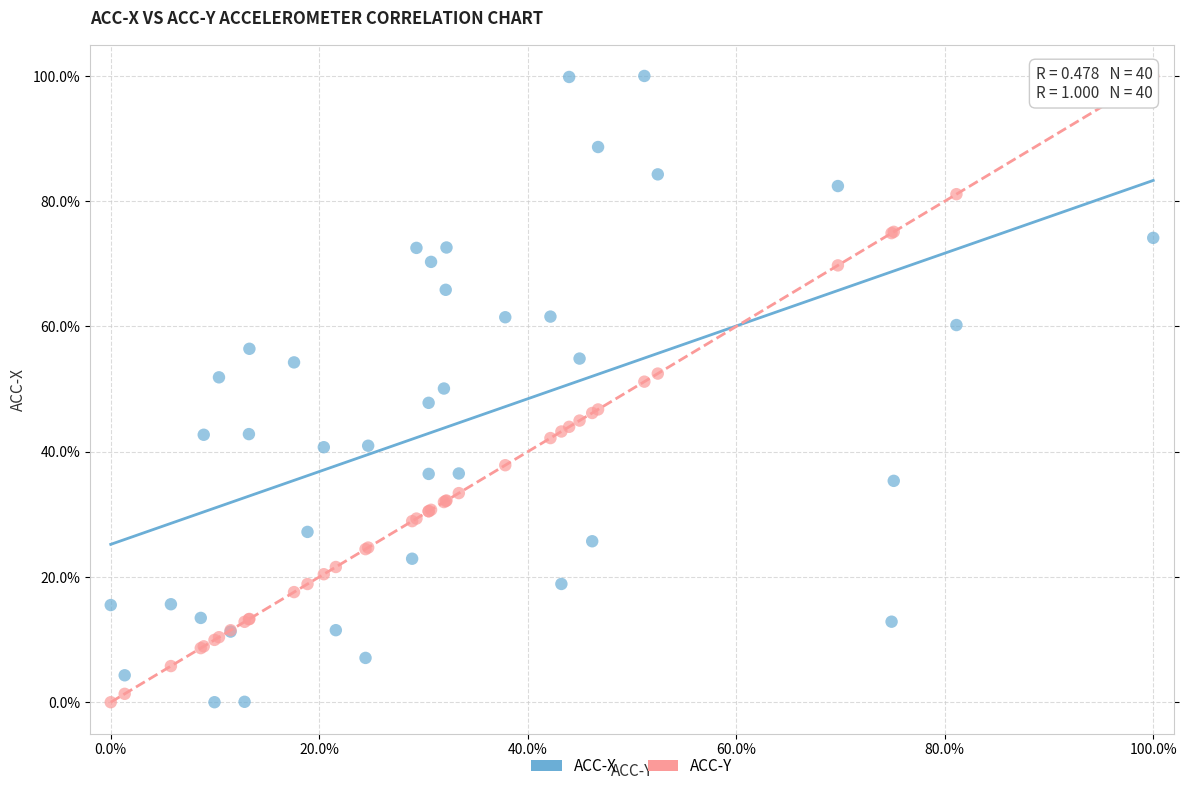

What is the X range (max minus min) for the scatter plot?

100.0